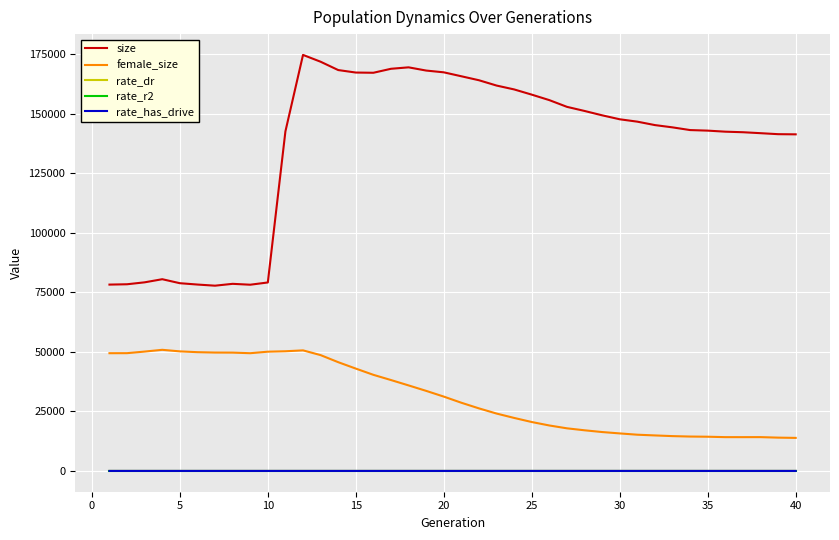

What is the minimum value for size?

77780.0